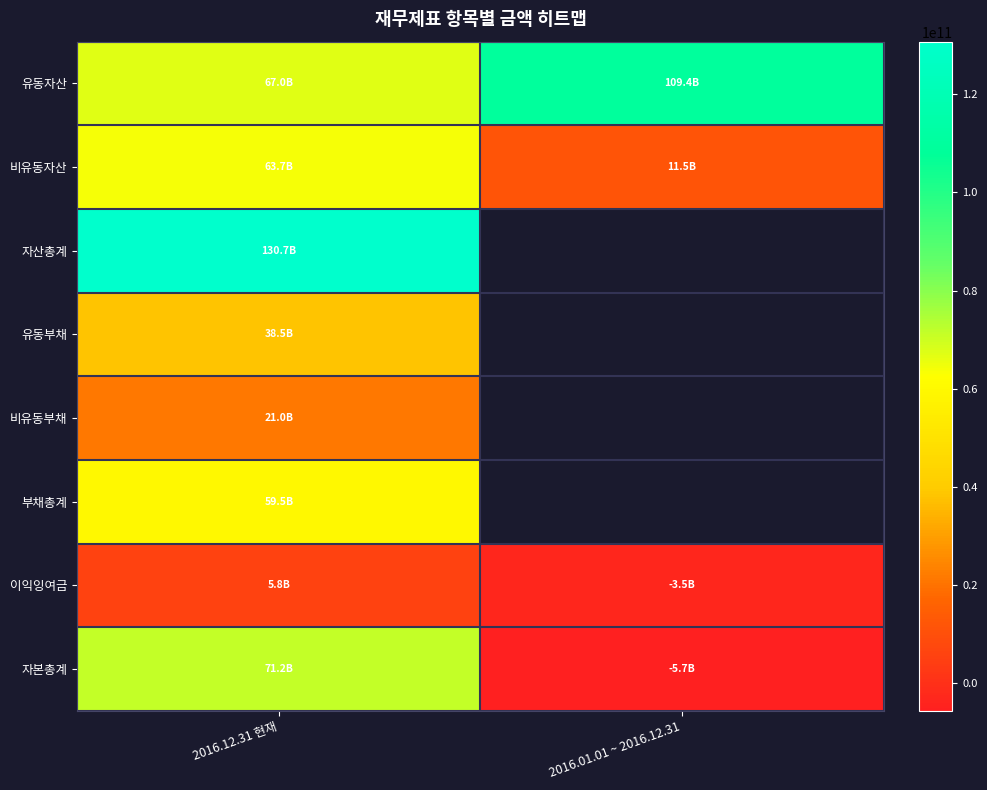

Is the value of 부채총계 at 2016.01.01 ~ 2016.12.31 greater than the value of 유동부채 at 2016.01.01 ~ 2016.12.31?

No